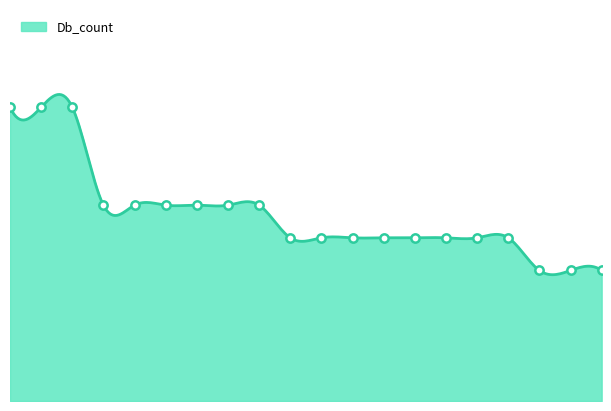

Is it true that the value at IF2B3_CHICK is 6?

True